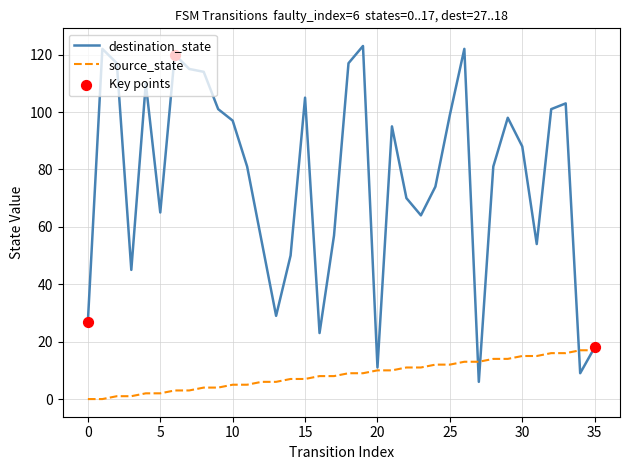

Which series has the widest spread of values?

destination_state